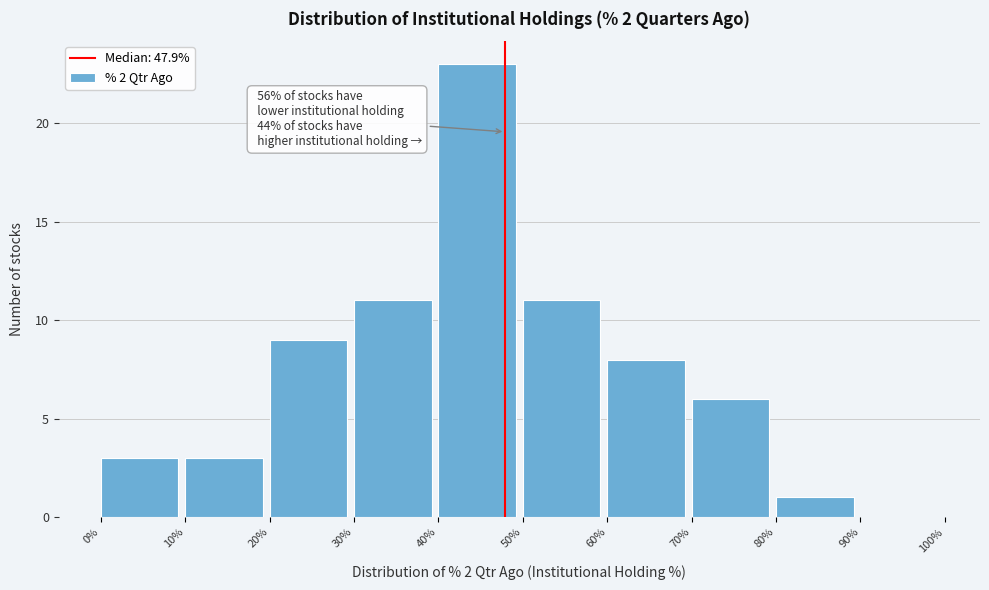

Which range on the x-axis has the tallest bar?

40% to 50%